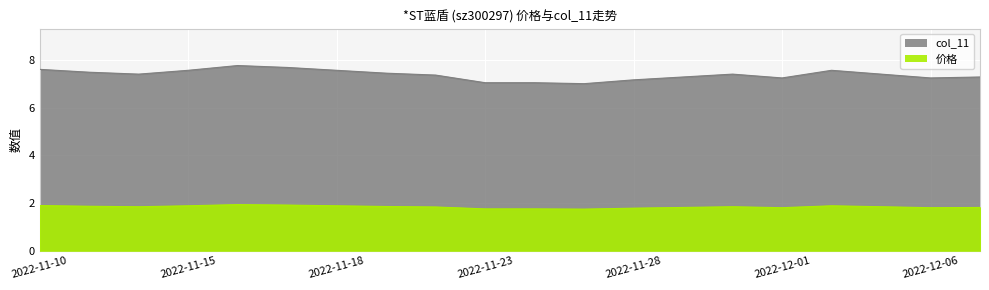

True or false: col_11 and 价格 intersect in this chart.

False